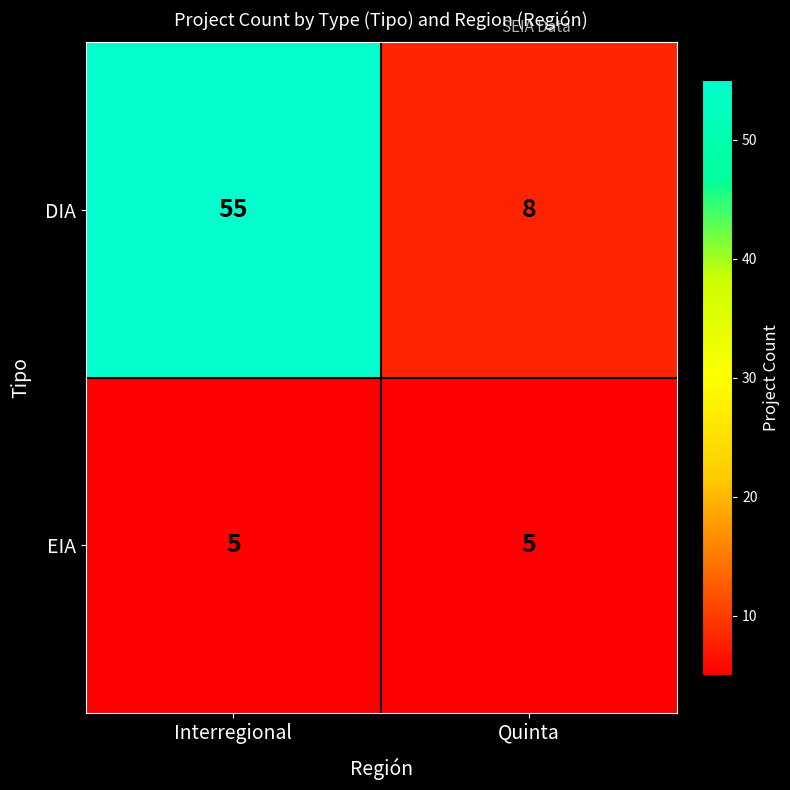

What is the sum of all DIA values?

63